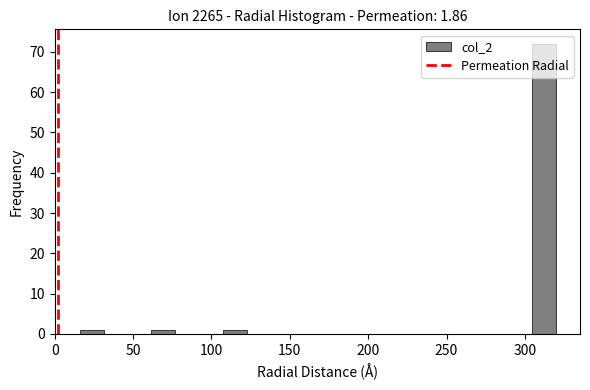

Read against the x-axis, roughly where is the centre of the tallest bar?

310